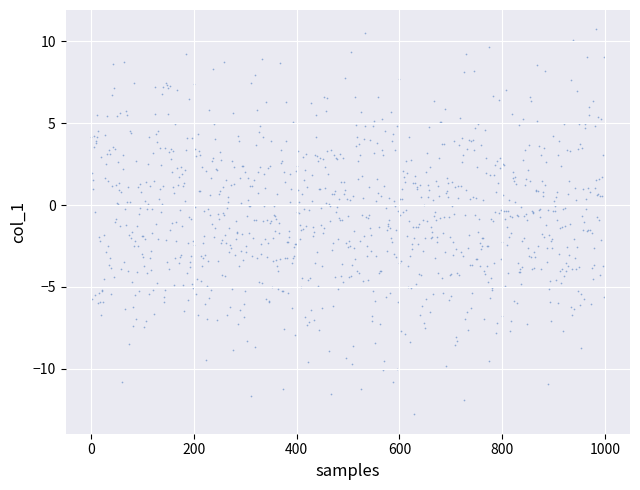

What is the range of Y values (max minus min)?

23.5